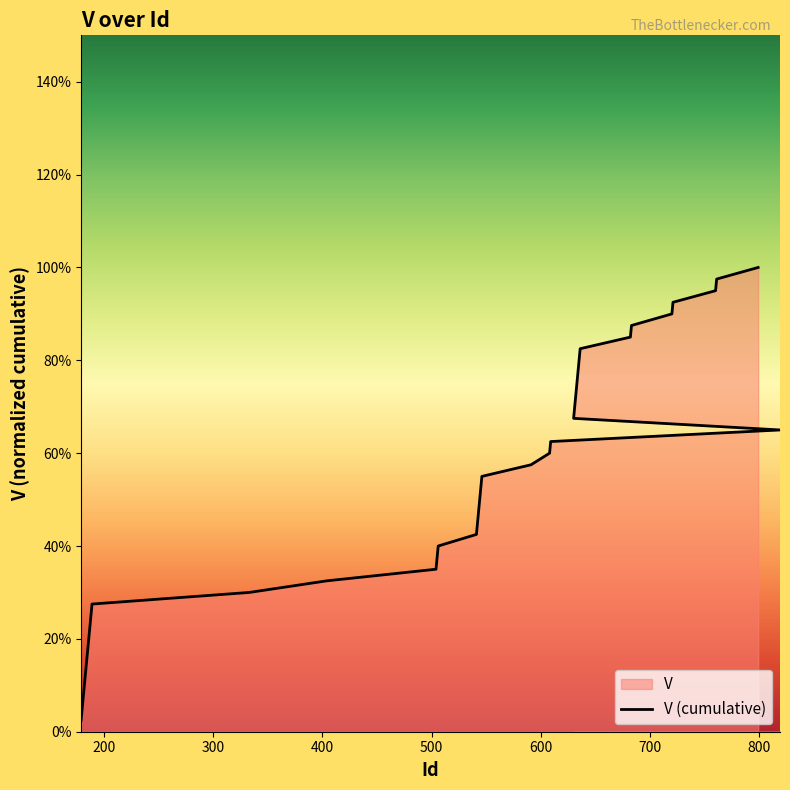

What is the sum of all values?

20.5